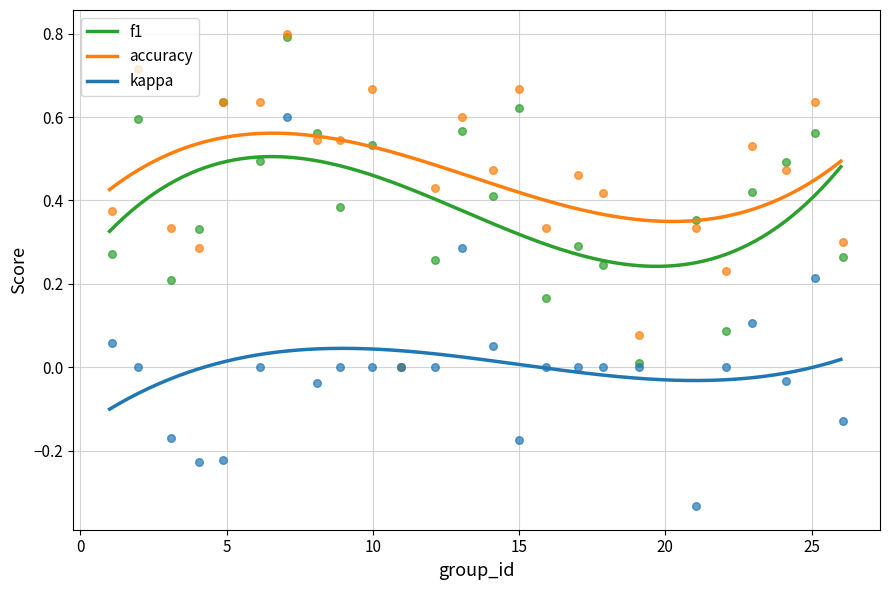

What is the total value across all series at 6?

1.1